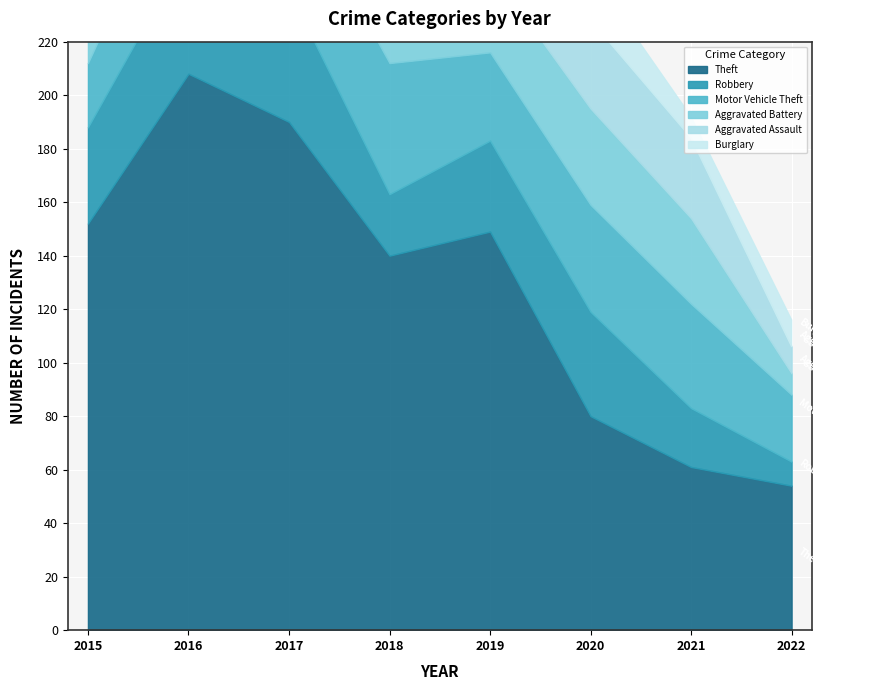

Between which two adjacent categories do Aggravated Battery and Robbery first intersect?

2015 and 2016